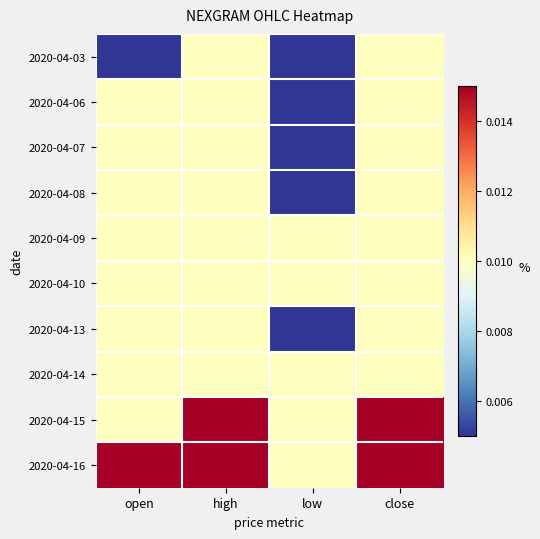

What is the total value across all series at low?

0.1